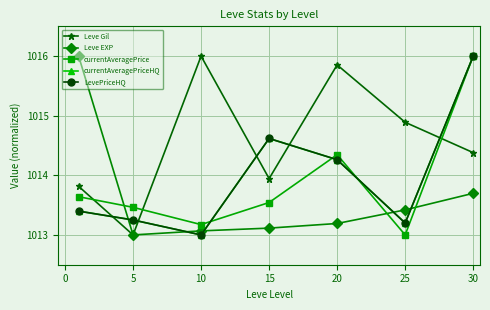

What is the value of the Leve Gil point at the 6th from the left?

1014.9